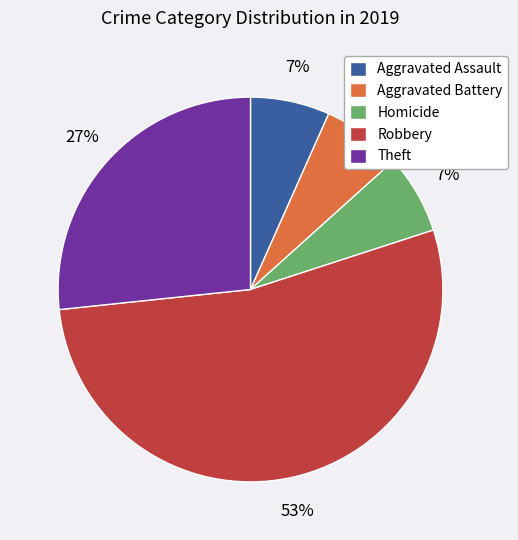

True or false: Aggravated Assault accounts for 1% of the total.

False